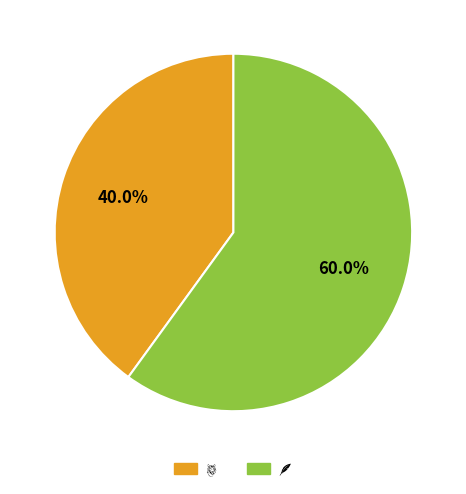

Does any single category account for the majority?

Yes